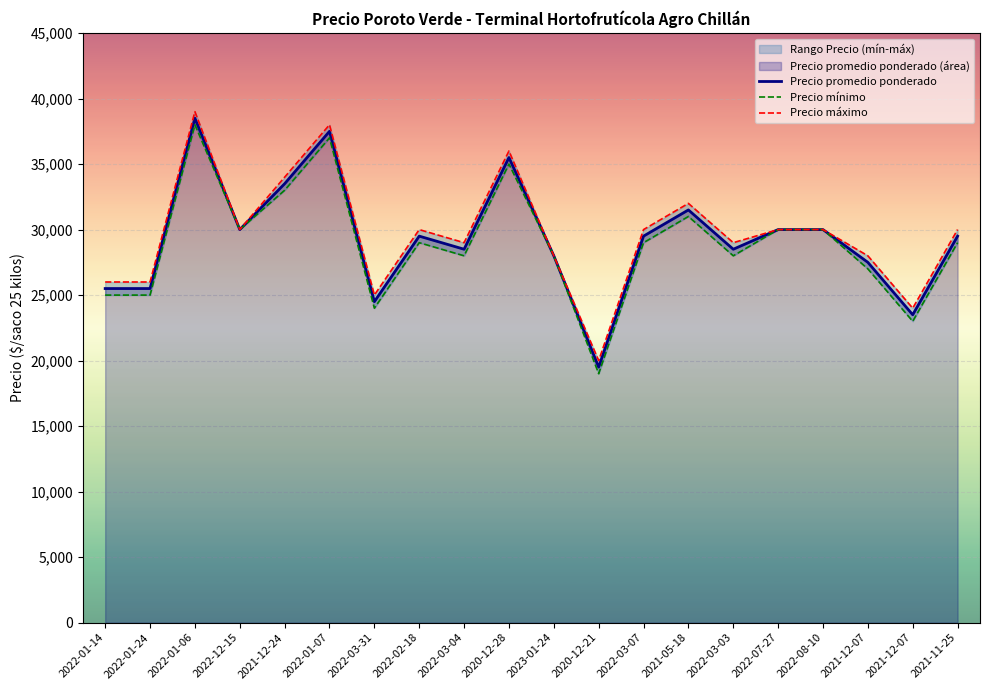

List the series in order of their overall mean, highest first.

Precio máximo, Precio promedio ponderado, Precio mínimo